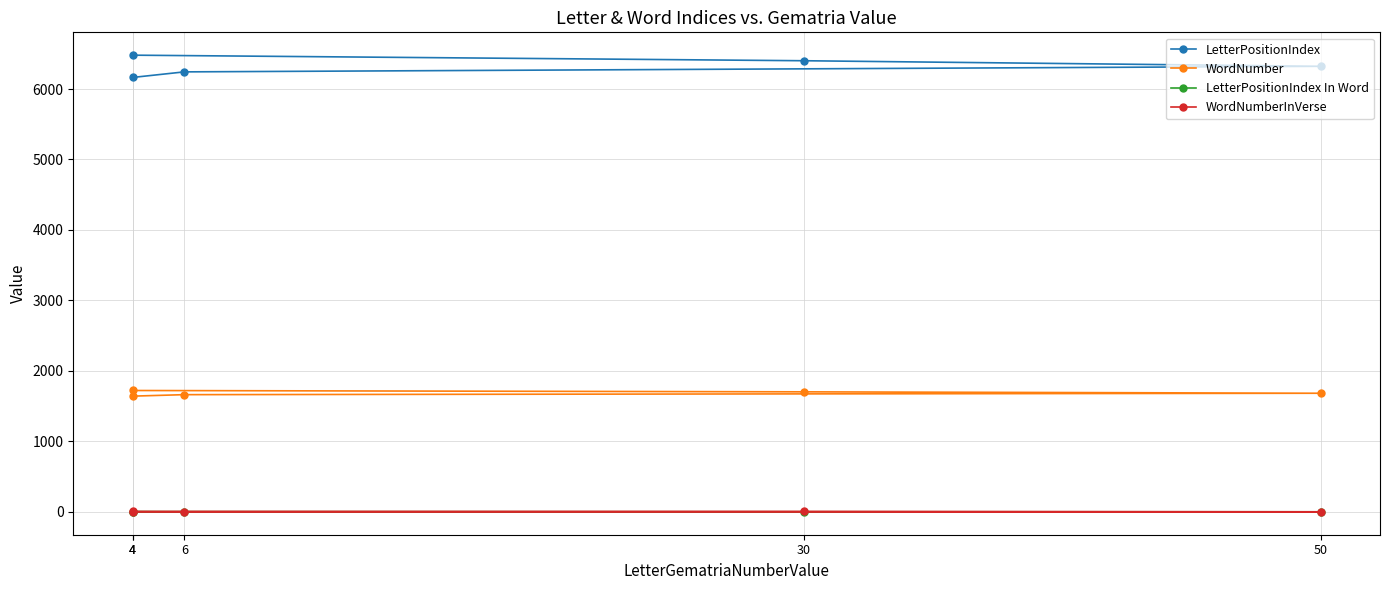

What is the sum of the LetterPositionIndex values at 6 and 30?

12644